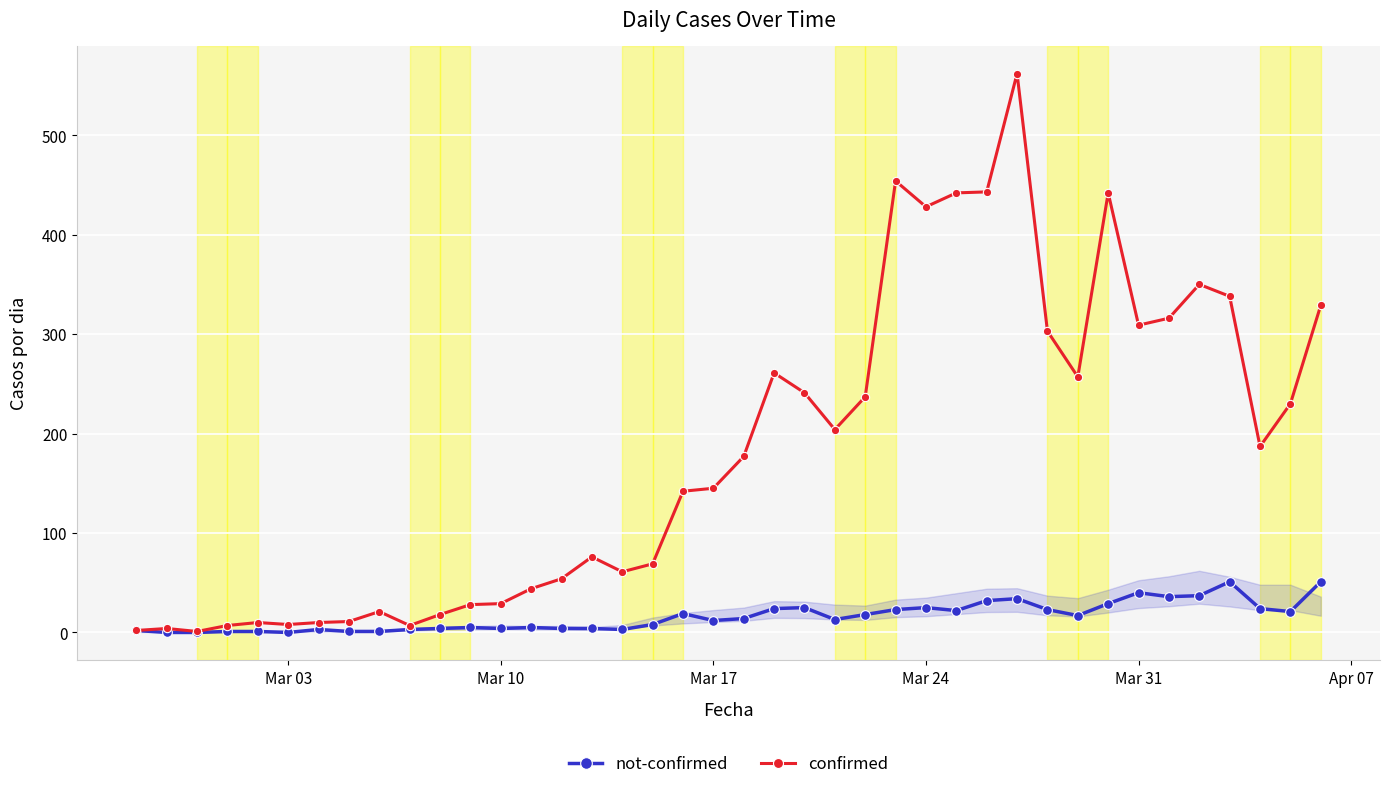

At how many categories does at least one series exceed 94?

22